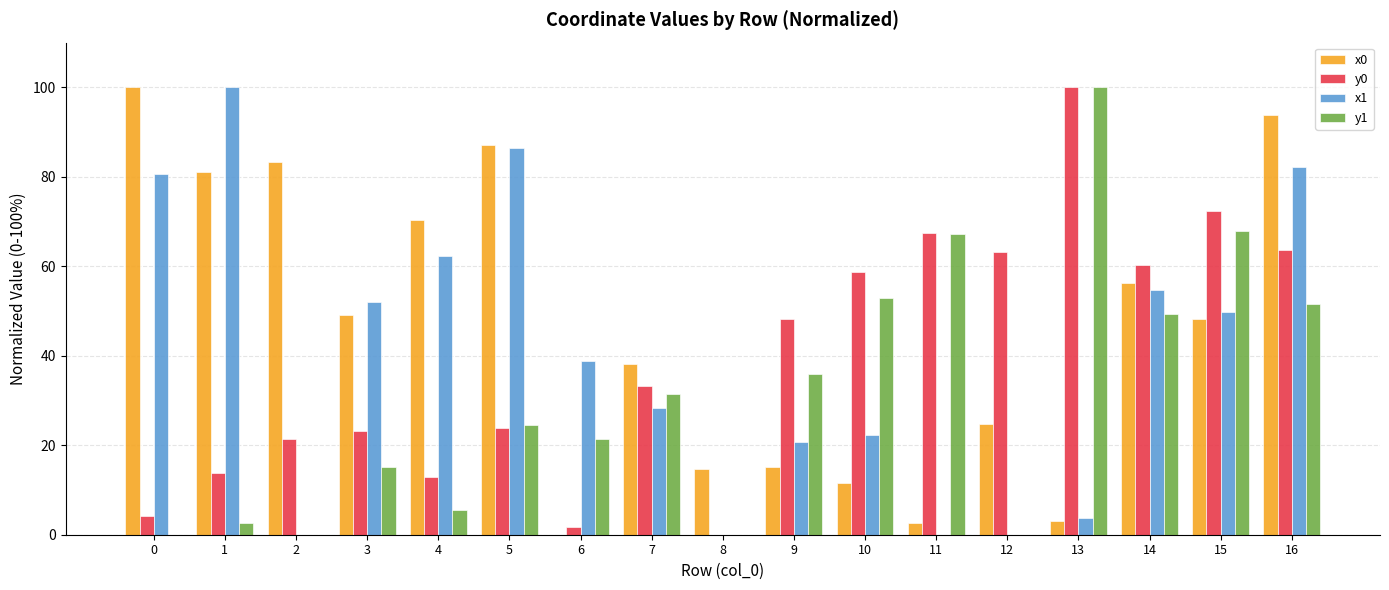

How many values in the x1 series exceed 28?

10